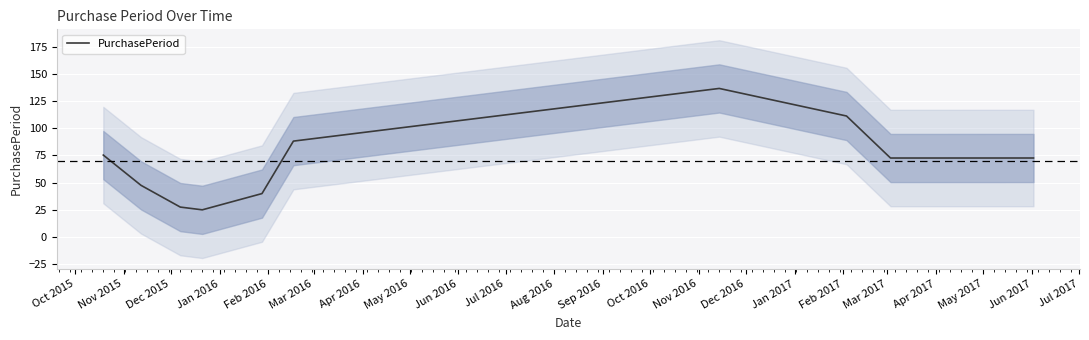

What is the maximum value for PurchasePeriod?

136.6